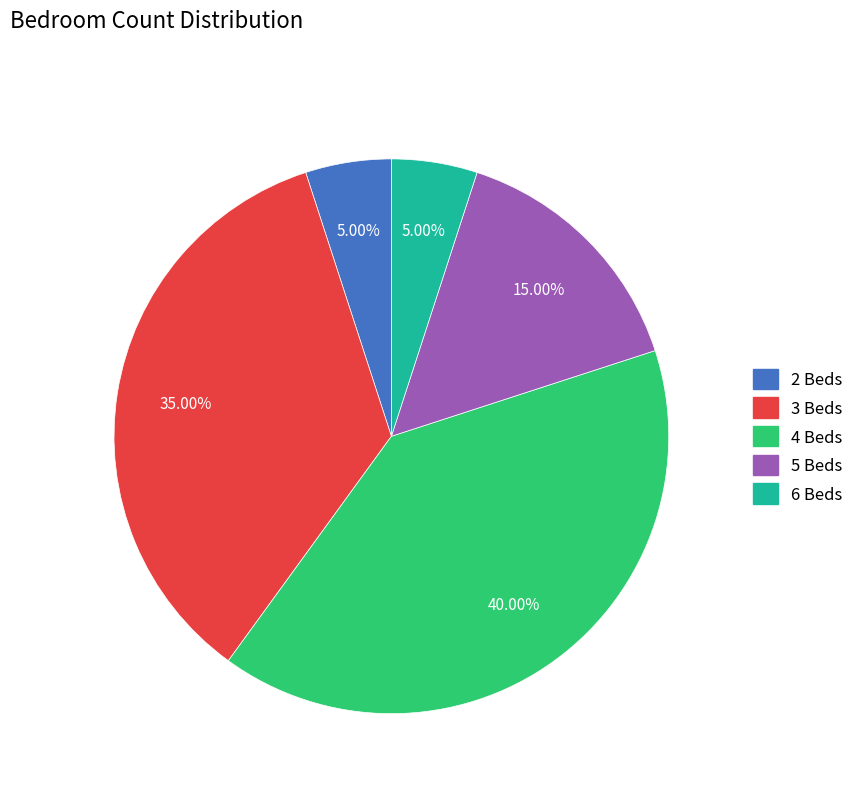

Does 3 Beds account for over 50% of the chart?

No